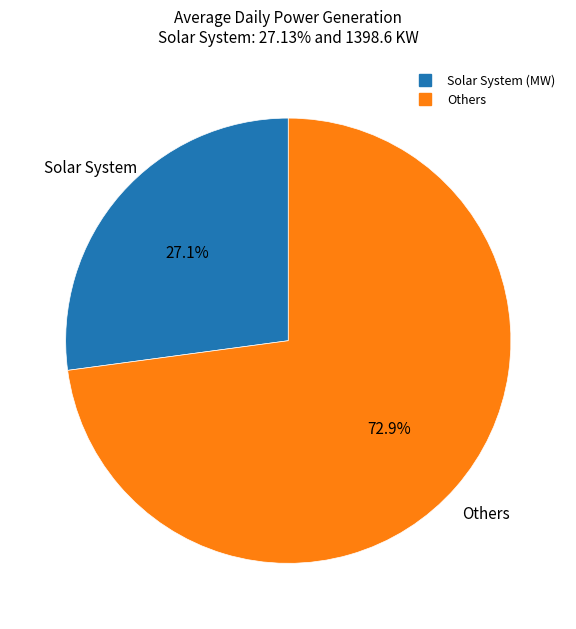

How many segments does this pie chart have?

2